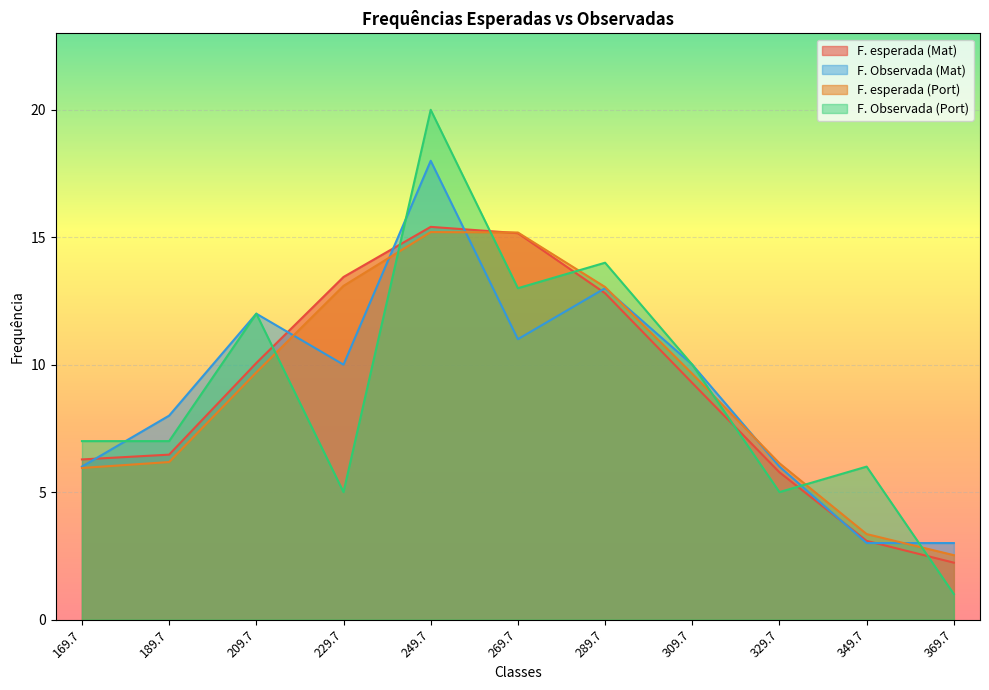

At how many categories does at least one series exceed 2?

11